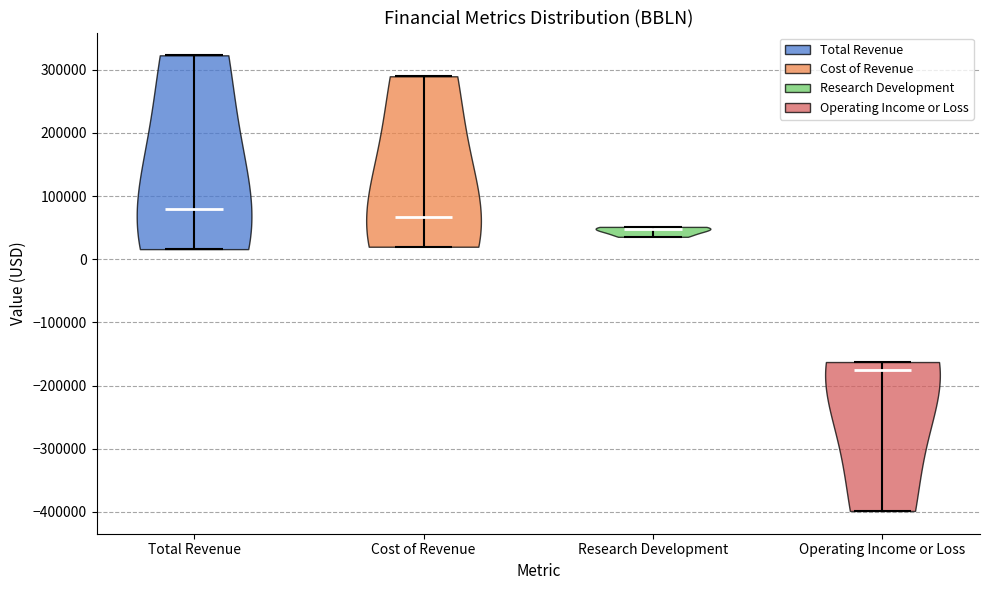

Reading left to right, read every violin against the y-axis: where its median line is, and the lowest and highest points it reaches. The values are not printed on the chart, so give them approximately, as read against the axis.

Total Revenue: median line 80000, lowest point 20000, highest point 320000
Cost of Revenue: median line 70000, lowest point 20000, highest point 290000
Research Development: median line 50000, lowest point 40000, highest point 50000
Operating Income or Loss: median line -180000, lowest point -400000, highest point -160000